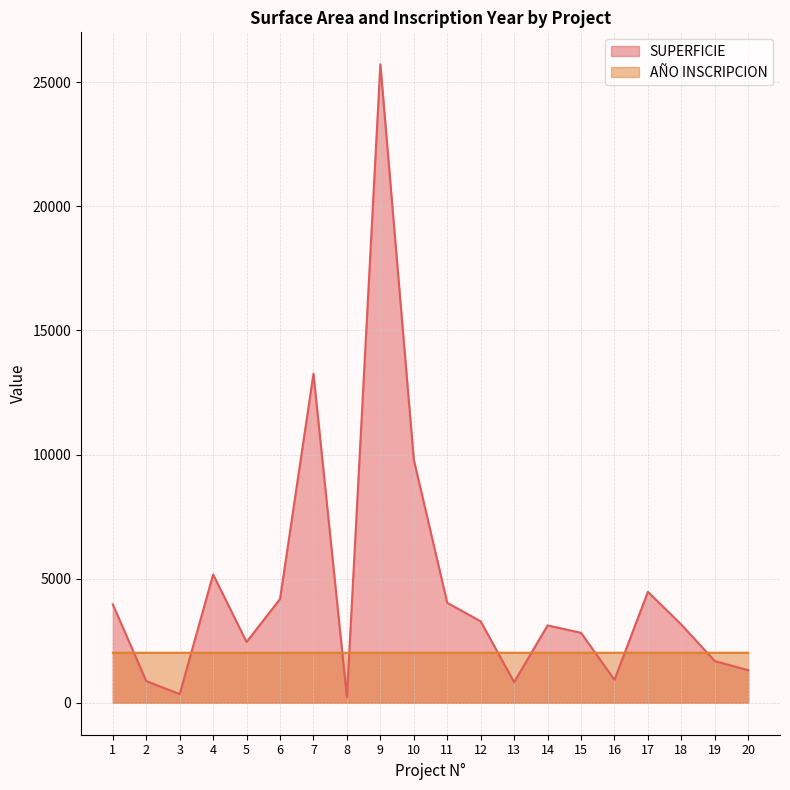

At how many categories does at least one series exceed 17704?

1